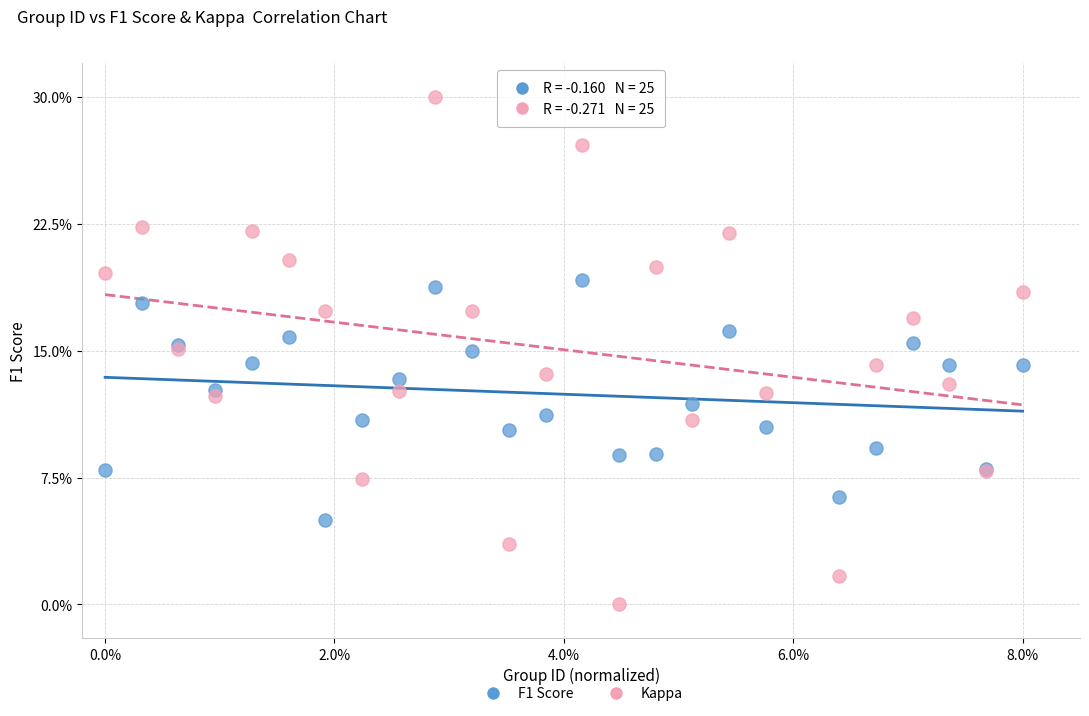

What are all the series names shown in the legend?

F1 Score, Kappa